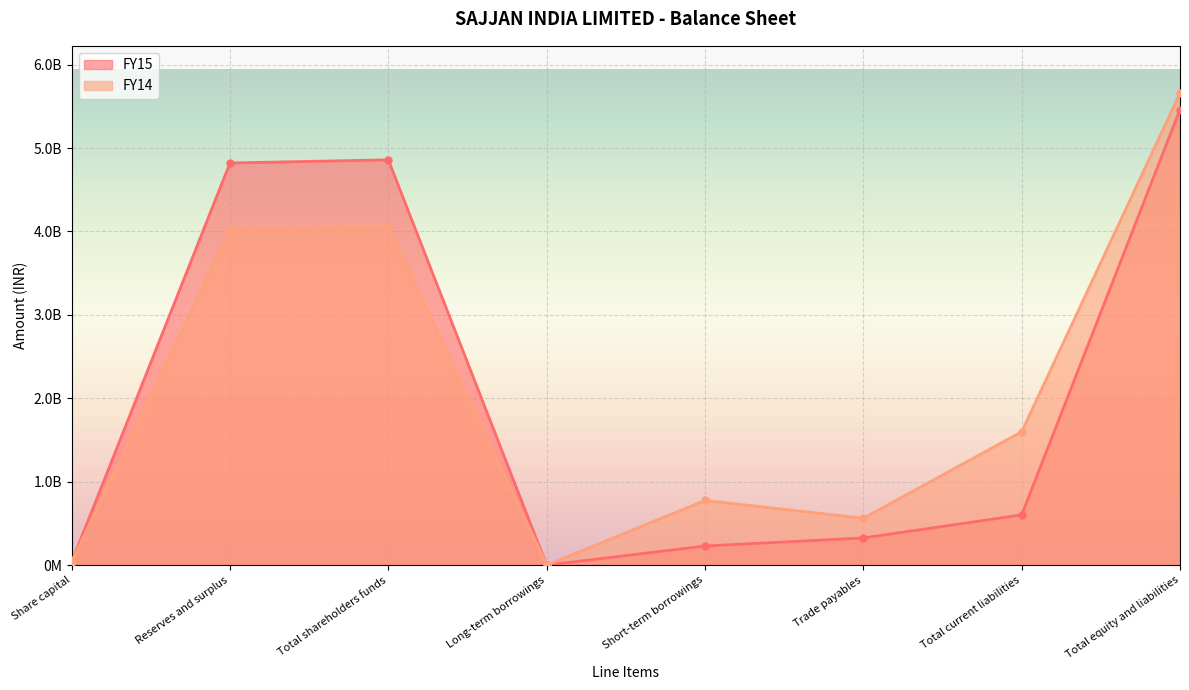

What is the label of the 1st point from the left?

Share capital